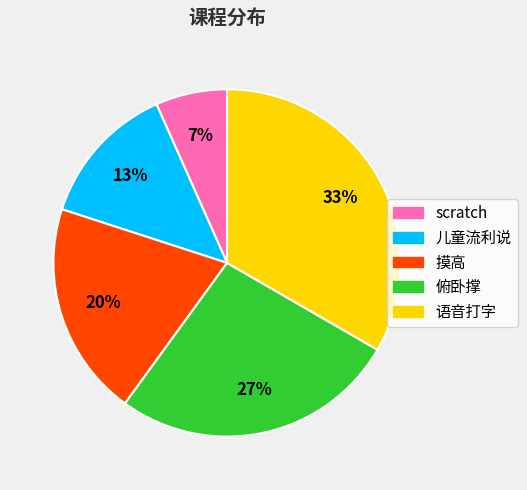

To the nearest percent, what is the difference between the 摸高 and 语音打字 slice percentages?

13%